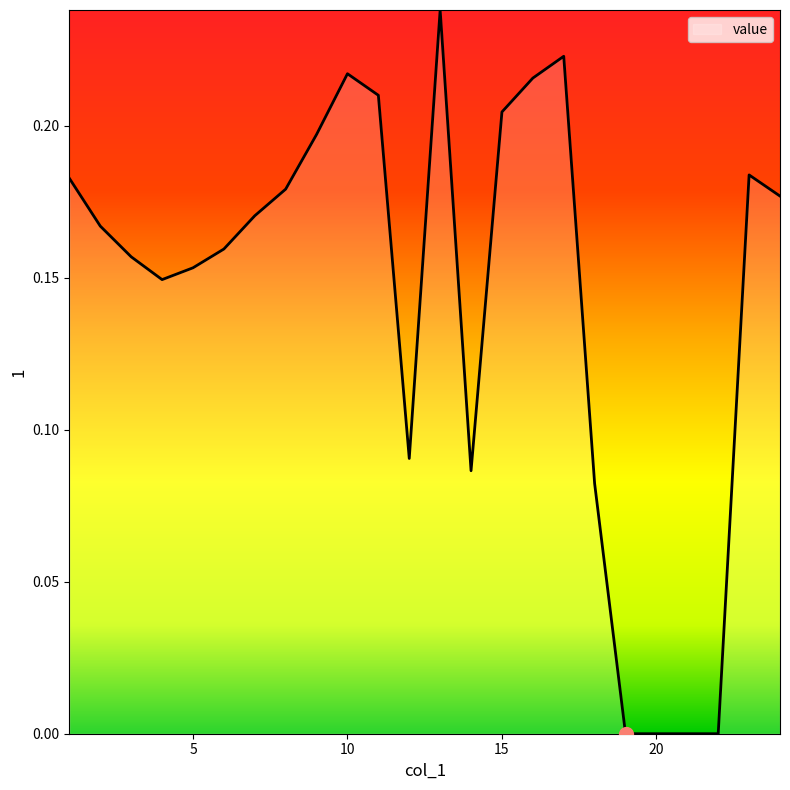

Rank the categories by value from highest to lowest.

13, 17, 10, 16, 11, 15, 9, 23, 1, 8, 24, 7, 2, 6, 3, 5, 4, 12, 14, 18, 19, 20, 21, 22